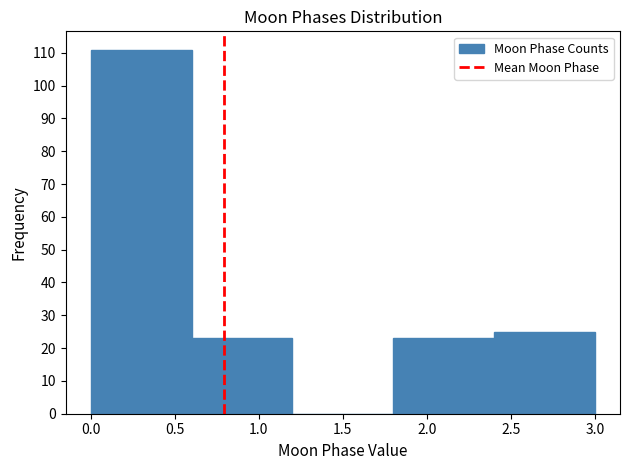

How tall is the bar that spans 1.8 to 2.4 on the x-axis? The values are not printed on the chart, so give them approximately, as read against the axis.

23